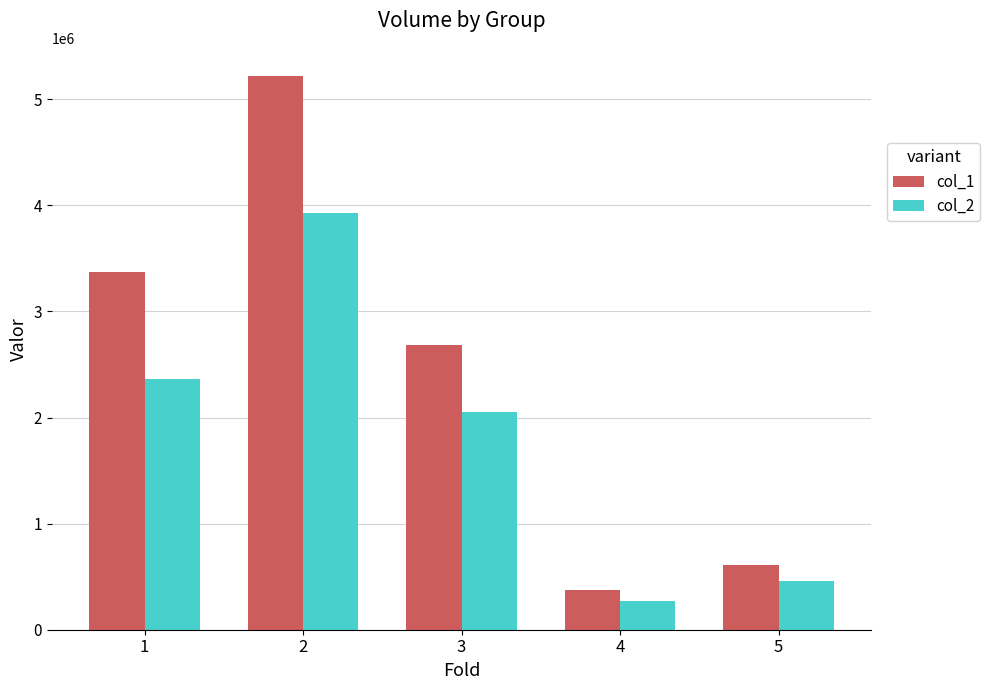

What are all the series names shown in the legend?

col_1, col_2